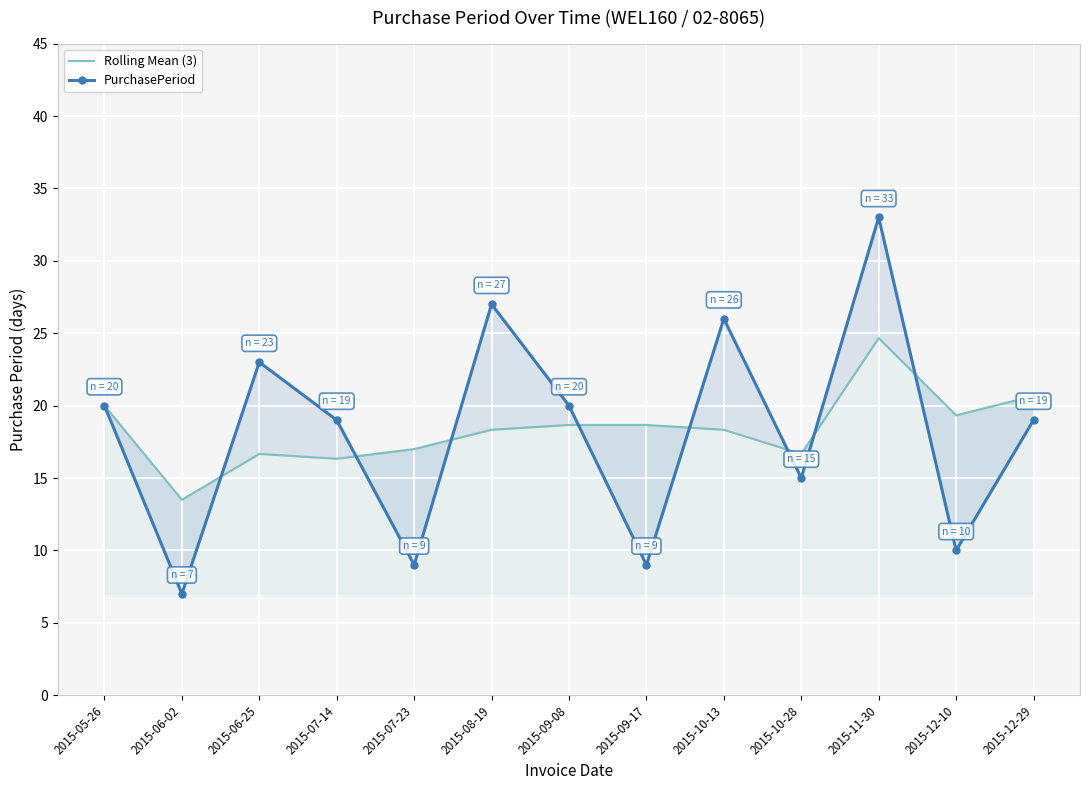

Which series changed the most between 2015-06-02 and 2015-08-19?

PurchasePeriod